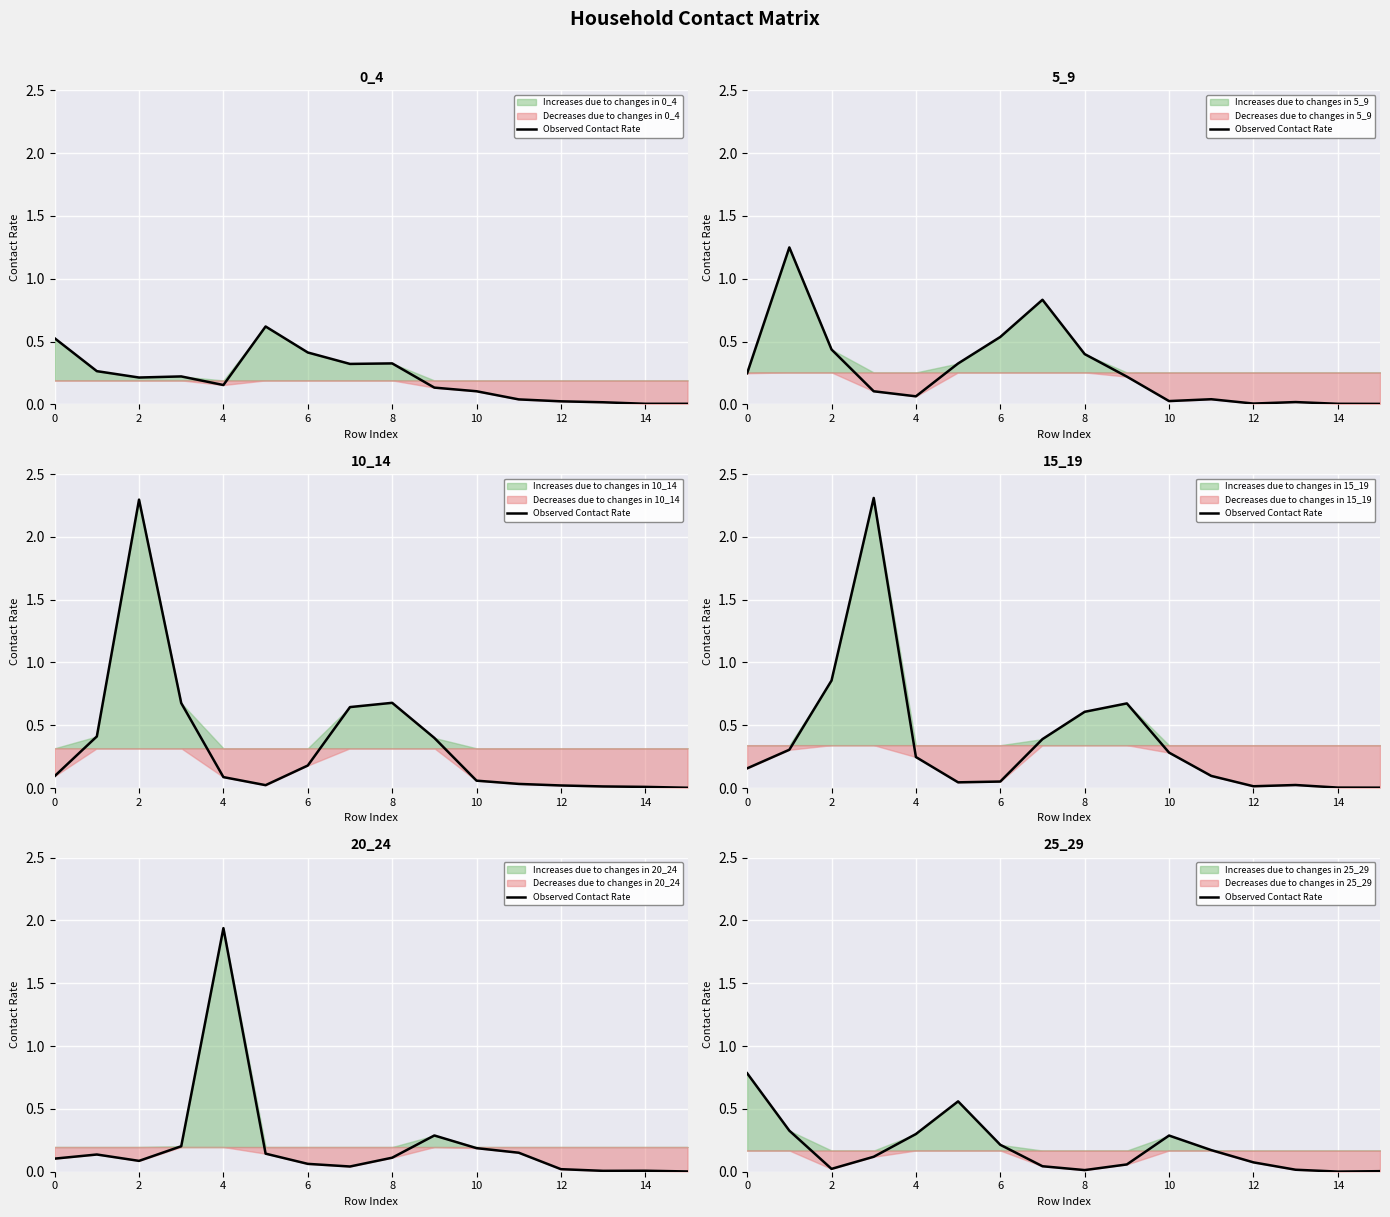

The chart shows a value of 0.0 at 14. True or false?

True